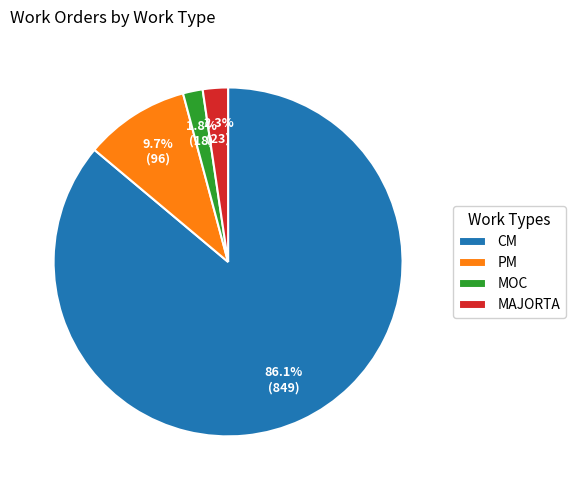

Does CM represent more than half of the total?

Yes